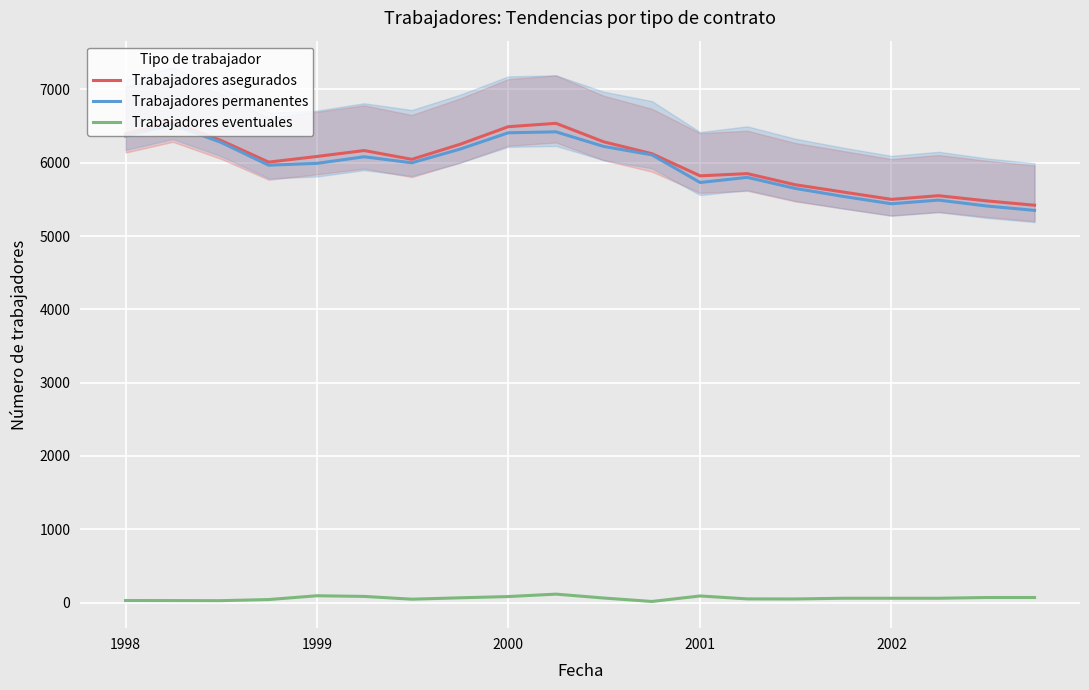

True or false: Trabajadores eventuales and Trabajadores asegurados intersect in this chart.

False